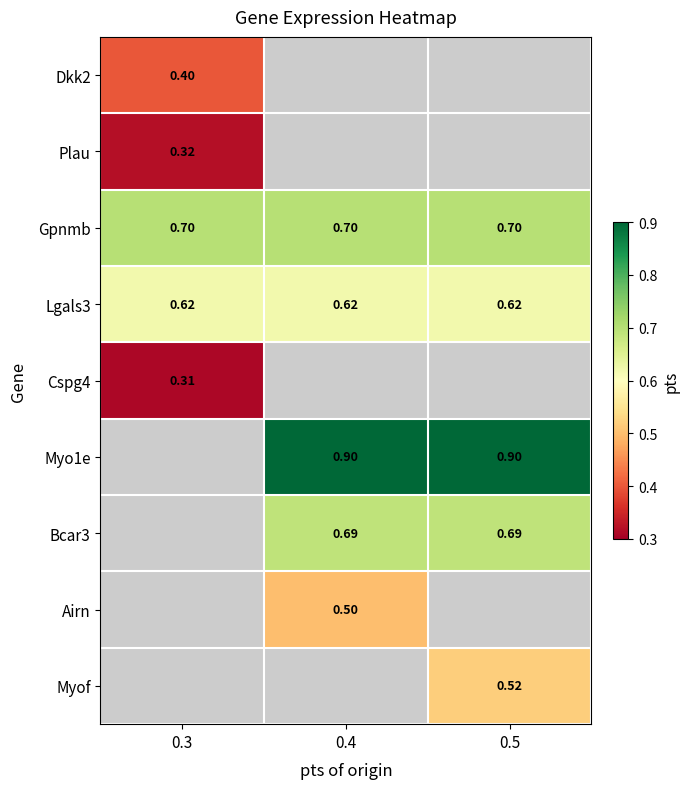

Which has a higher value, 0.4 or 0.5?

0.5